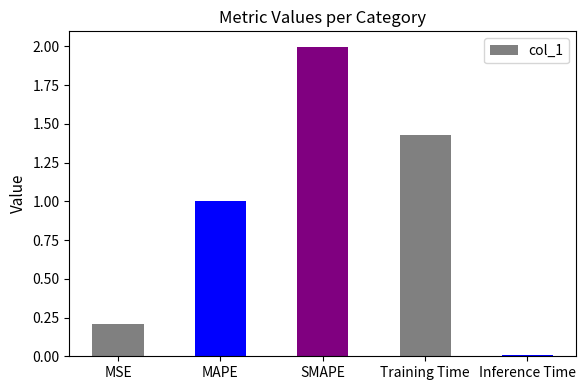

Approximately how many times larger is the value at MAPE compared to SMAPE?

0.5